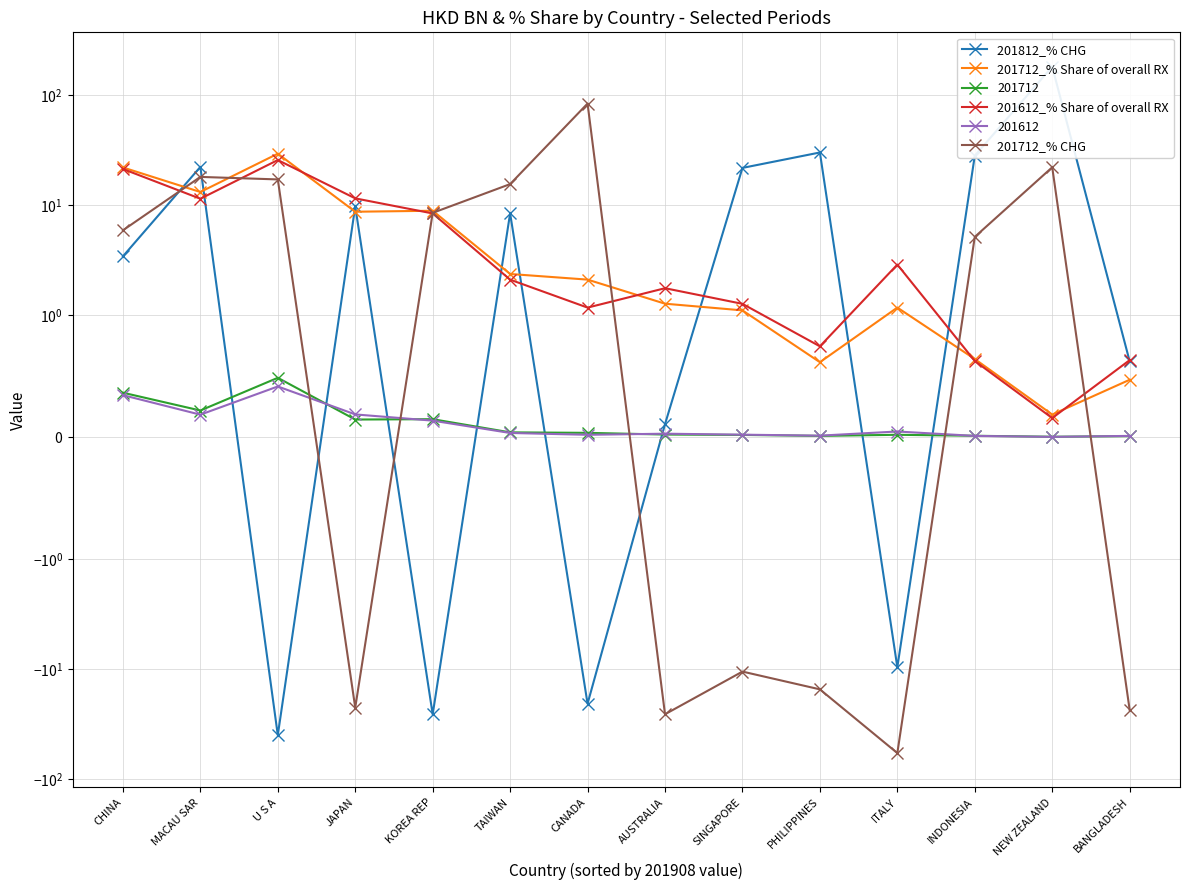

The 201712_% CHG series shows 10.1 at TAIWAN. True or false?

False